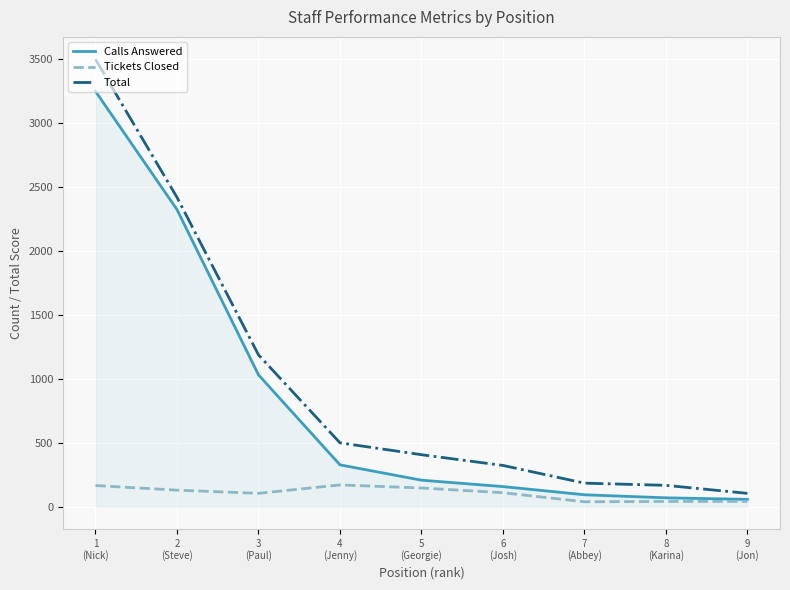

Is it true that Tickets Closed equals 38.0 at 7
(Abbey)?

True